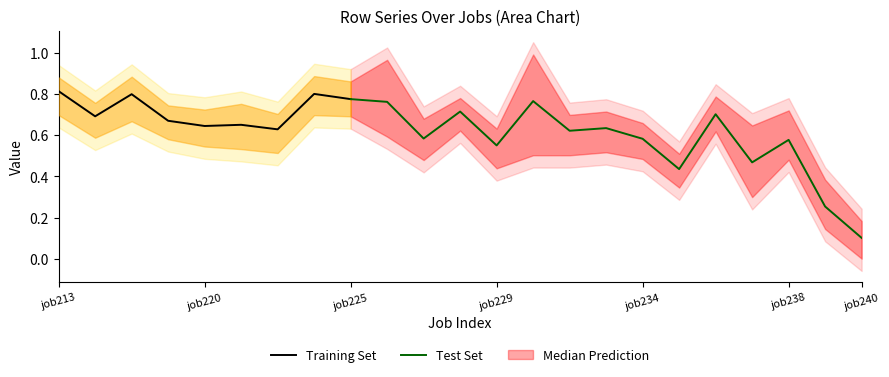

The value of Training Set at job213 is 1.1. True or false?

False